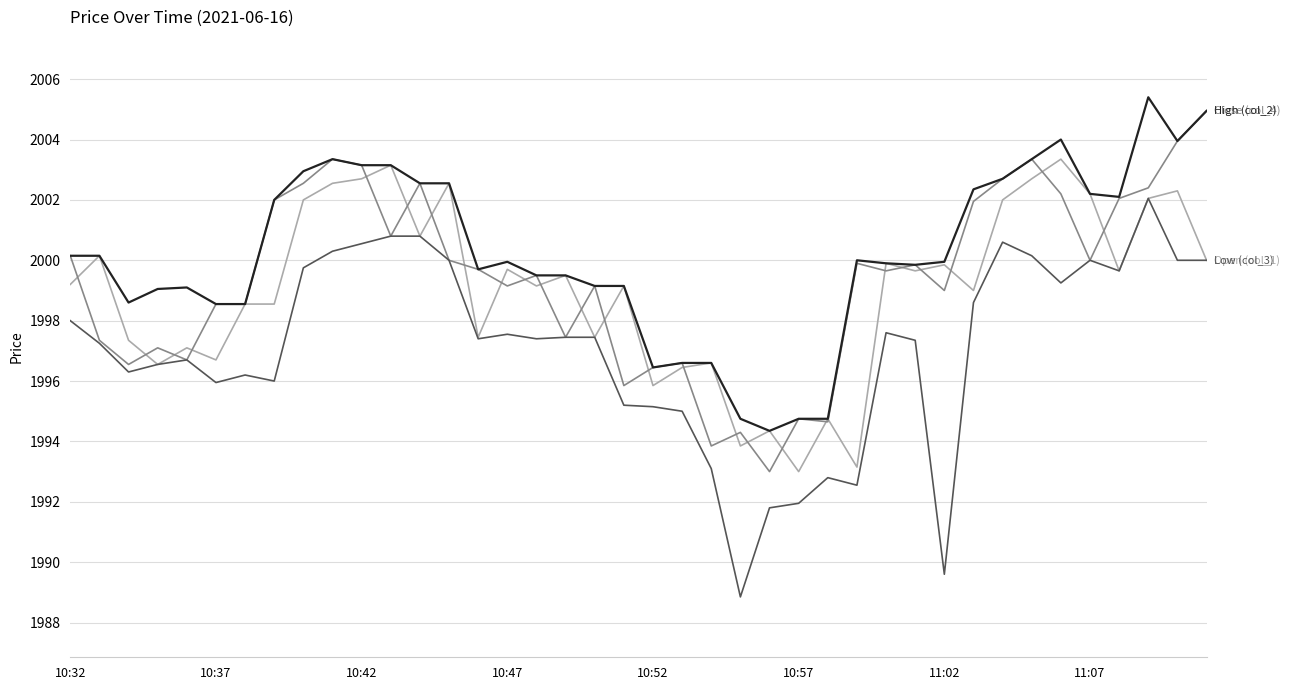

What is the greatest value displayed?

2005.4